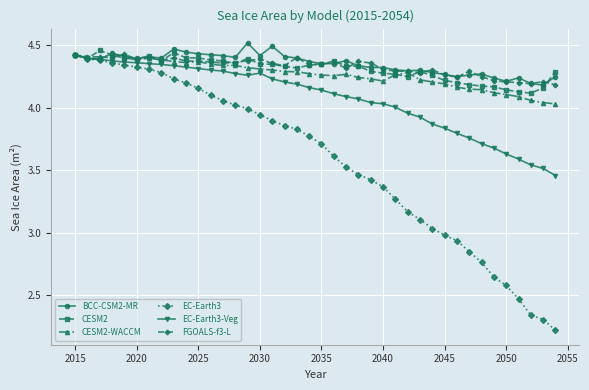

What is the difference between the maximum and minimum values in the BCC-CSM2-MR series?

0.3